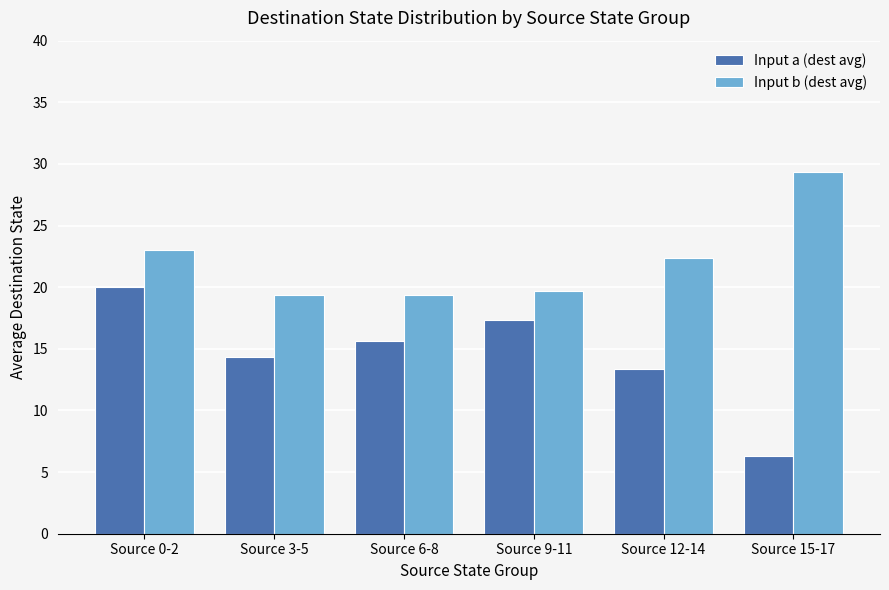

At which category does the chart reach its minimum across all series?

Source 15-17